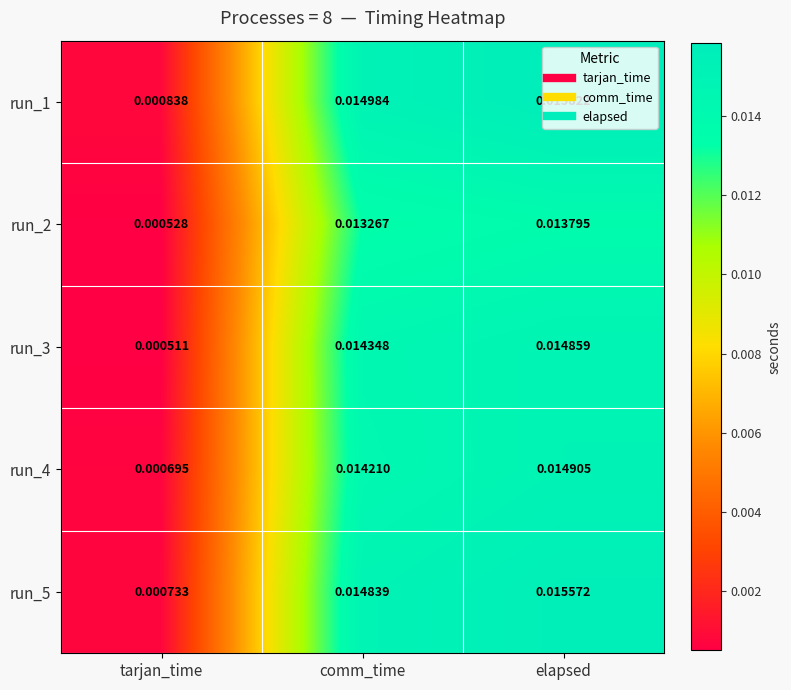

At which category is the sum across all series the highest?

elapsed